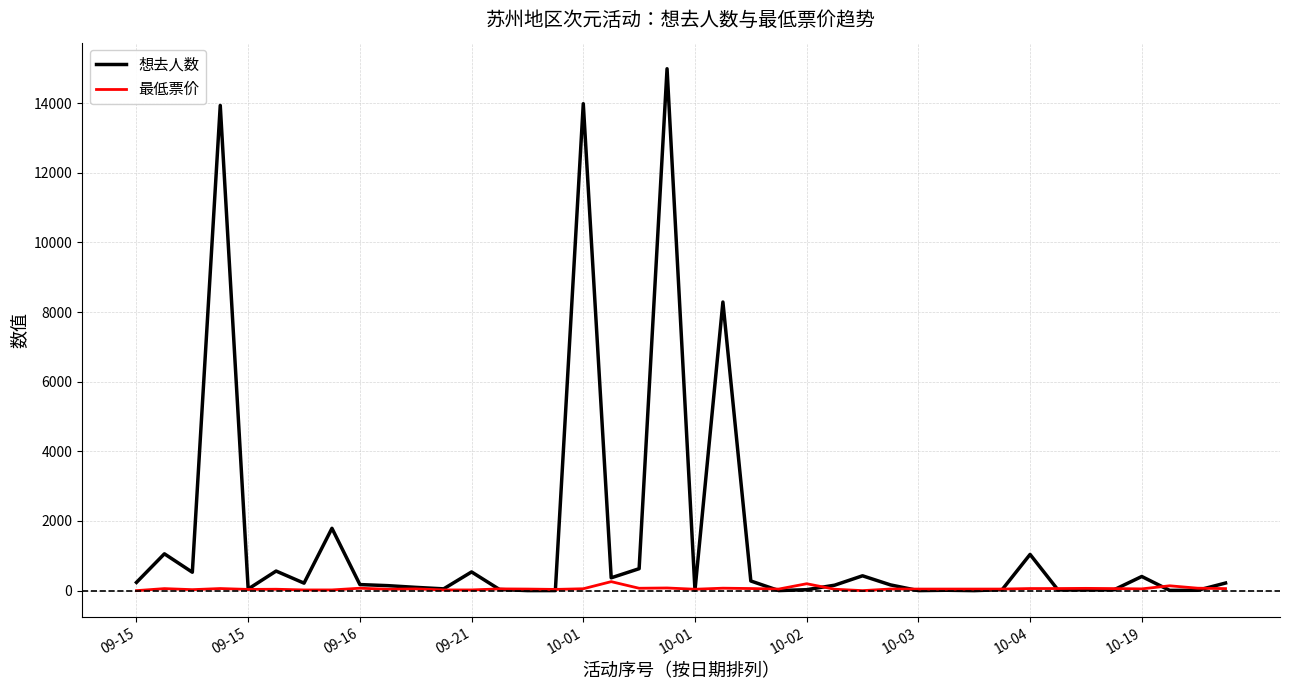

Which series has the largest total across all categories?

想去人数